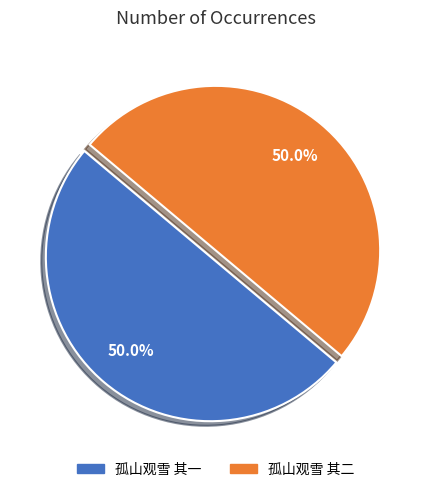

What percentage is NOT represented by 孤山观雪 其二?

50.0%